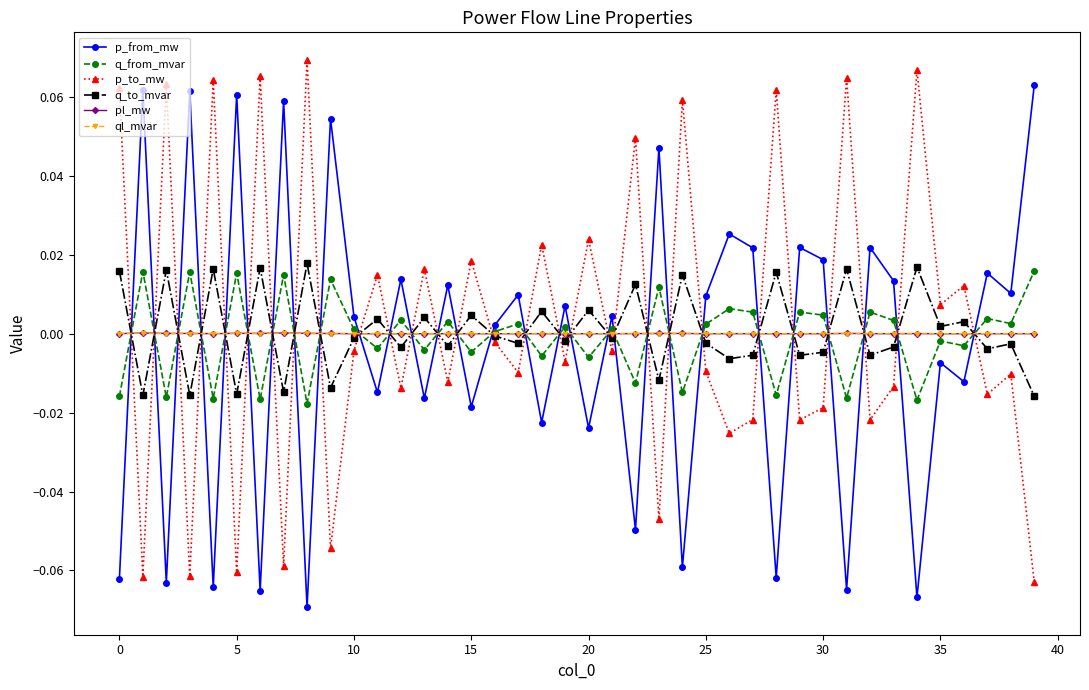

True or false: p_to_mw has more than 2 points higher than both neighbors.

True